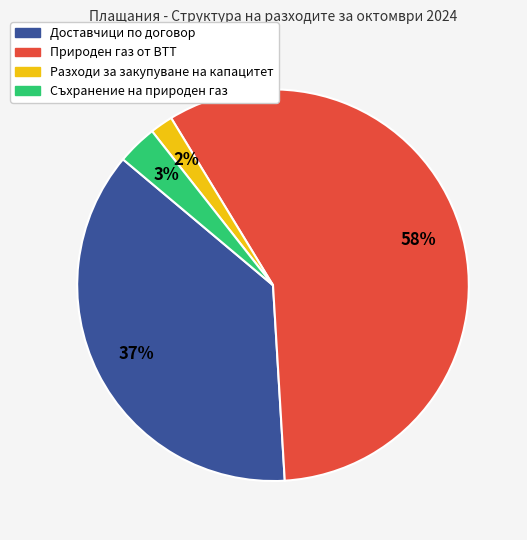

Which slice is the largest?

Природен газ от ВТТ